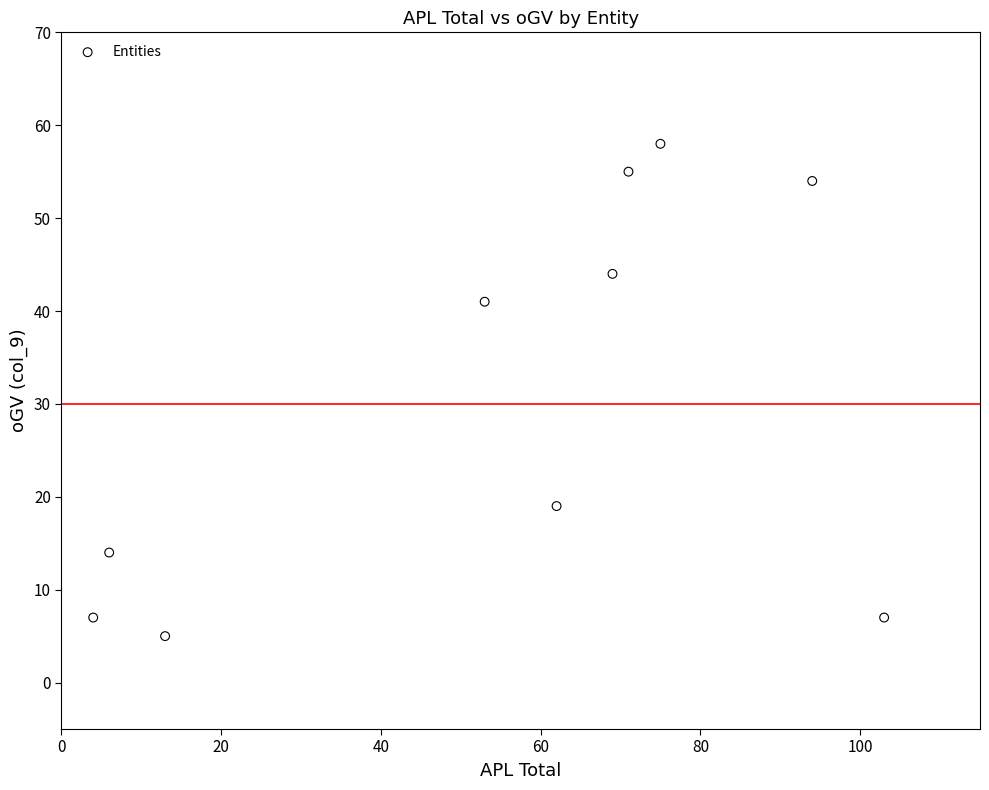

What Y value in the scatter plot is closest to 31?

41